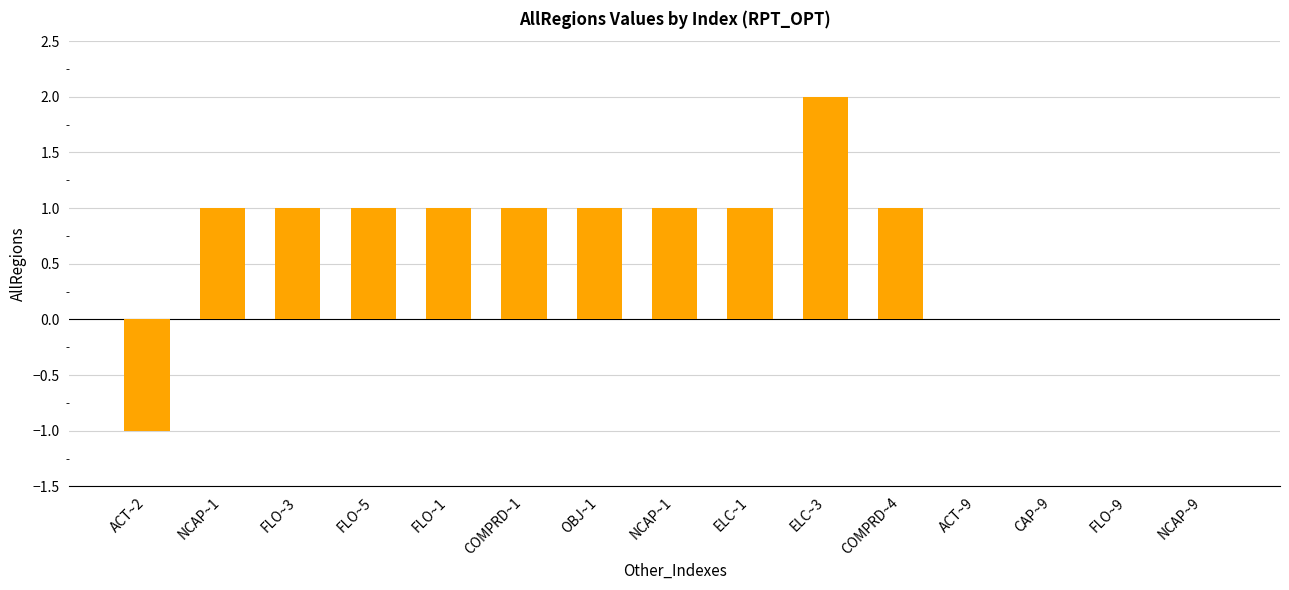

How many series are shown in this chart?

1